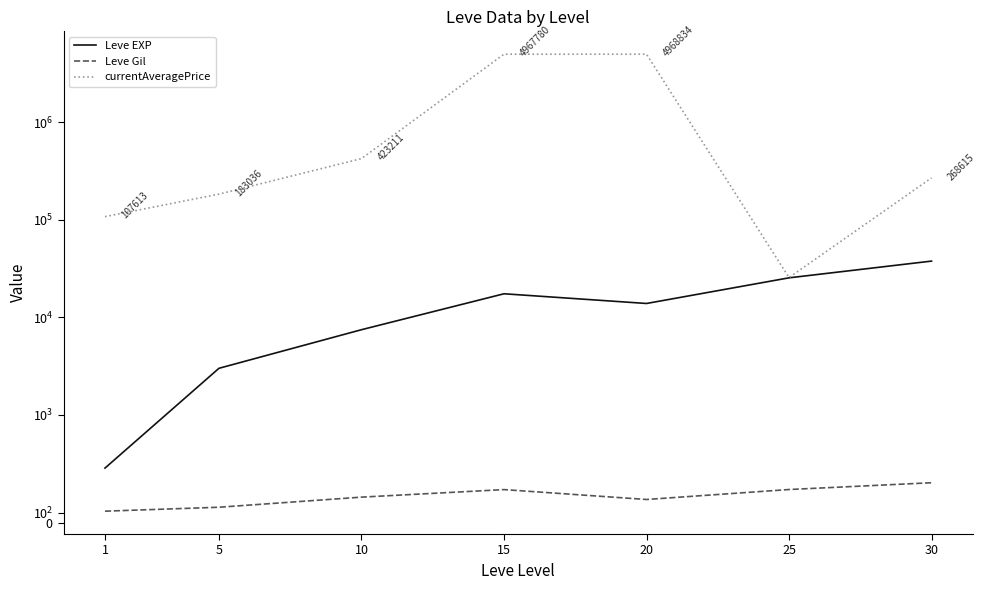

What are all the series names shown in the legend?

Leve EXP, Leve Gil, currentAveragePrice